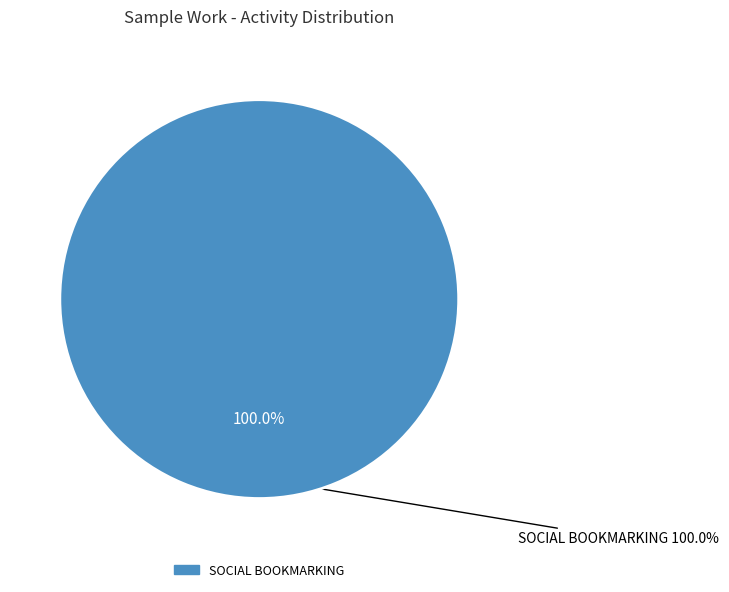

What percentage do OTHER and SOCIAL BOOKMARKING together represent?

100.0%